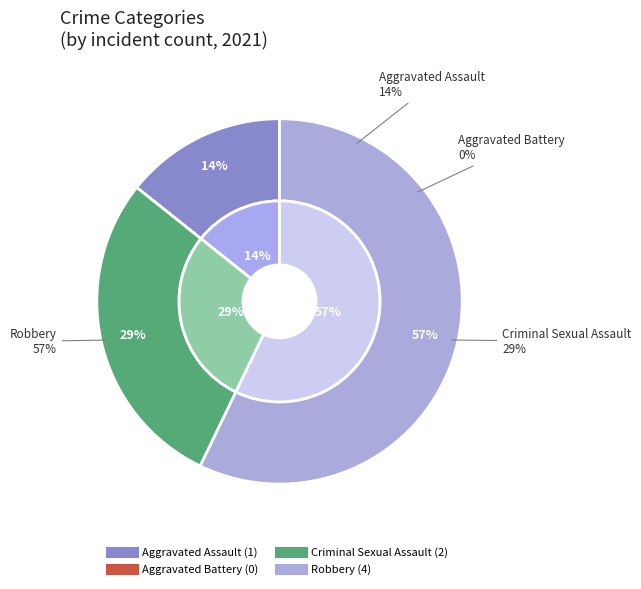

Which slice is the smallest?

Aggravated Battery